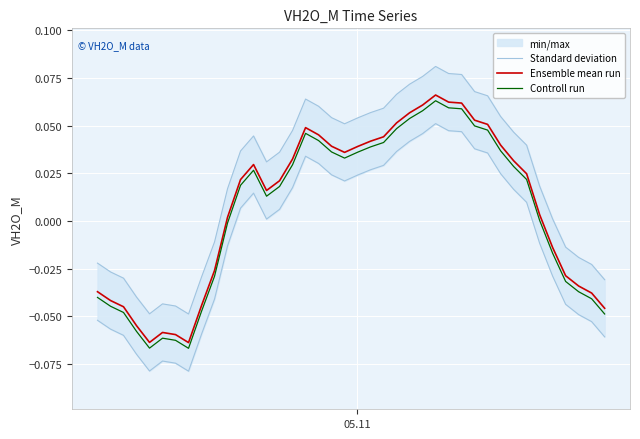

True or false: Ensemble mean run and Controll run cross at least once.

False